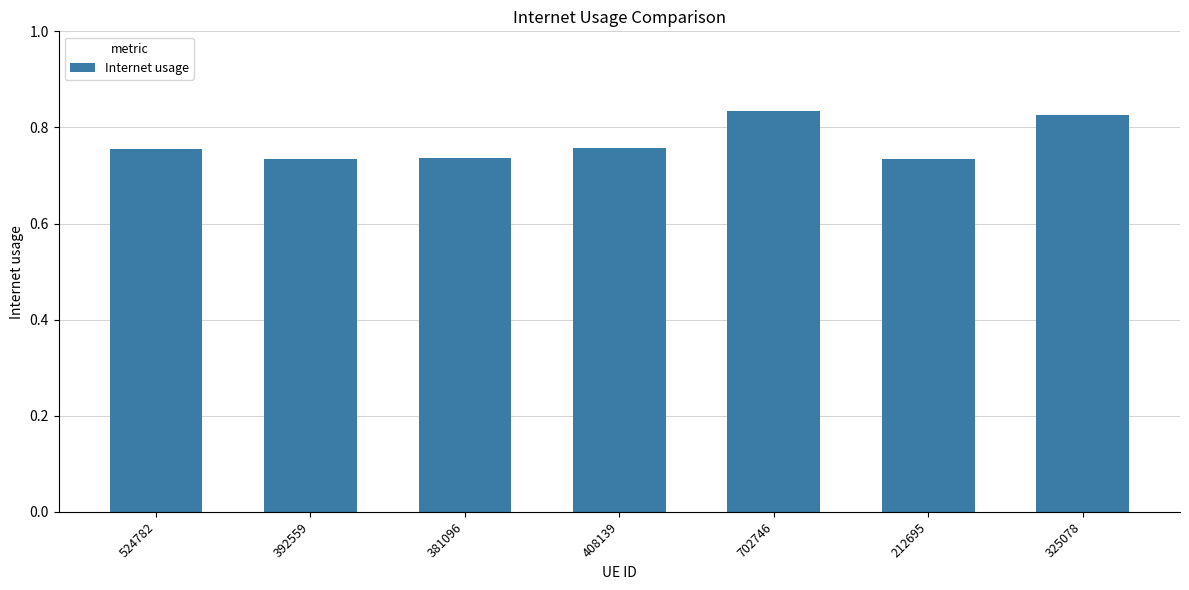

How many values are between 0 and 1?

7